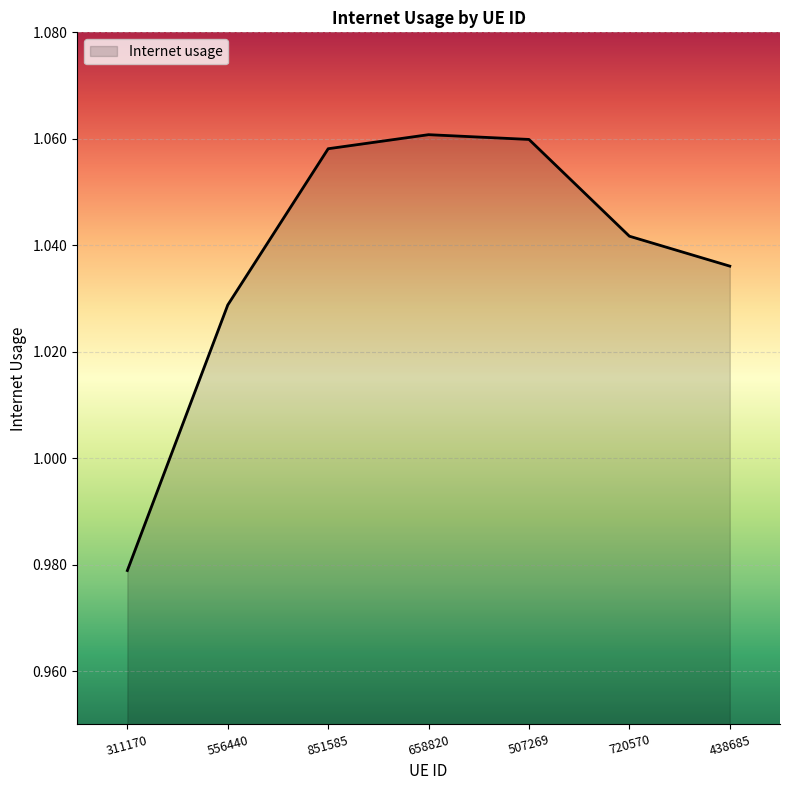

What is the sum of all values?

7.3